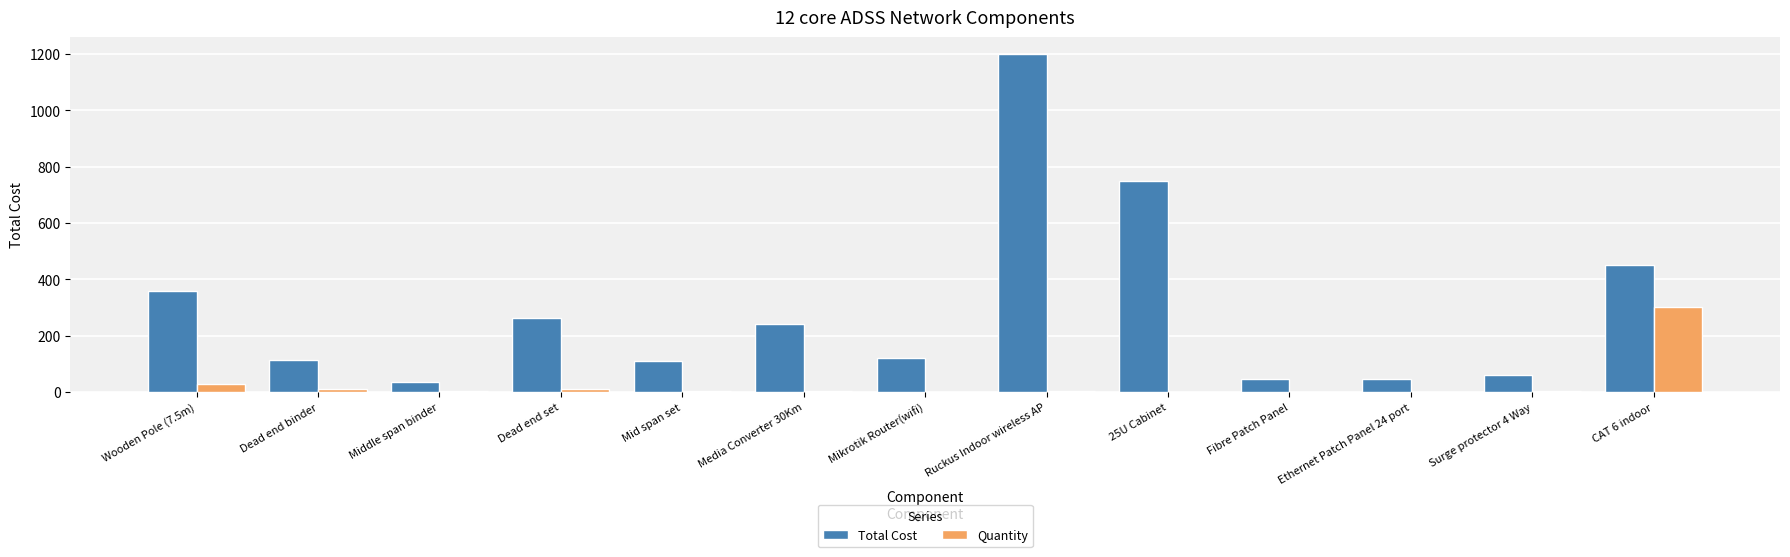

What is the sum of the Quantity values at Fibre Patch Panel and Dead end set?

13.0